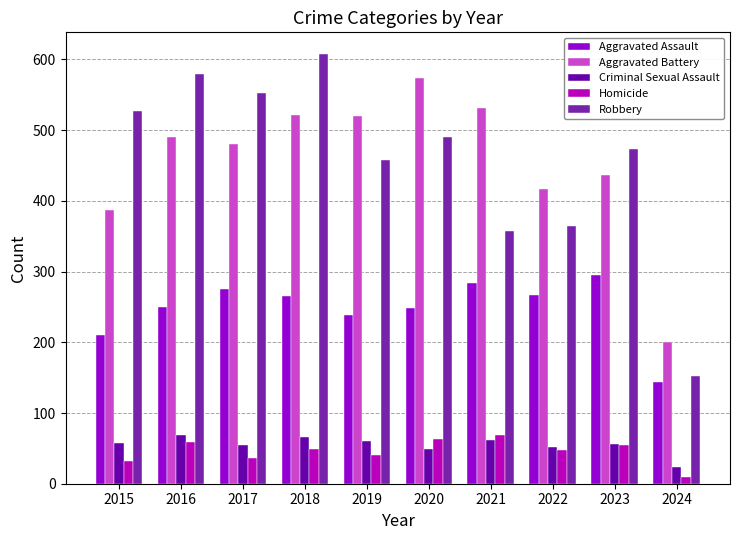

At which label does Aggravated Assault reach its minimum?

2024